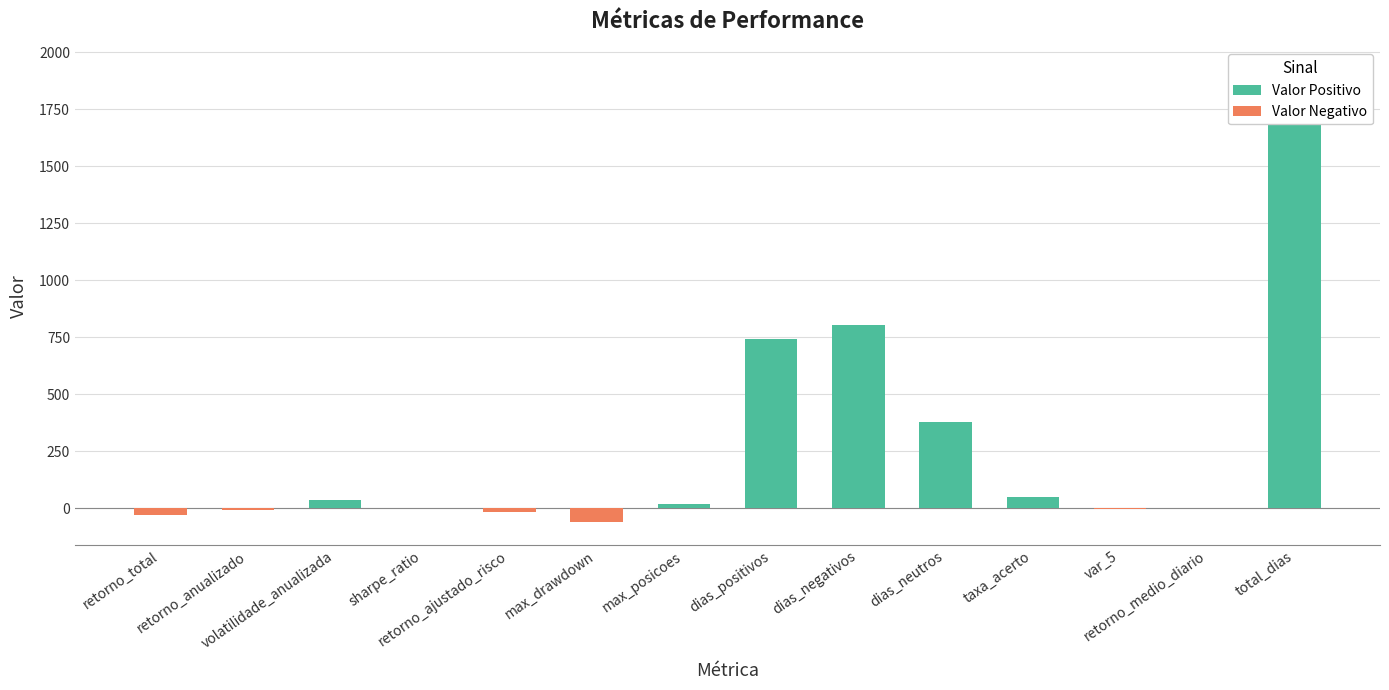

What is the greatest value displayed?

1922.0